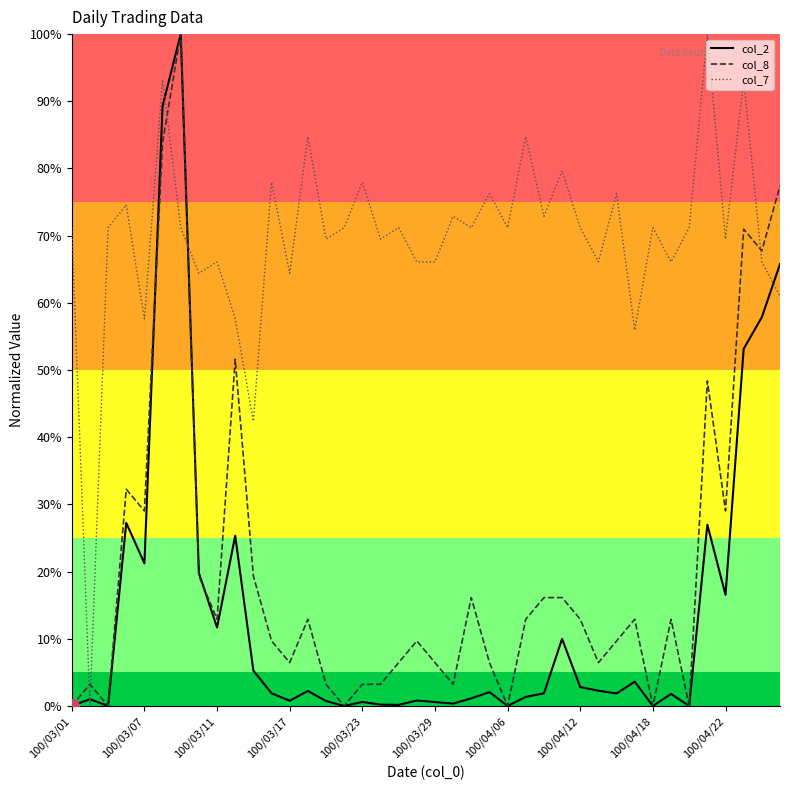

What are all the series names shown in the legend?

col_2, col_8, col_7